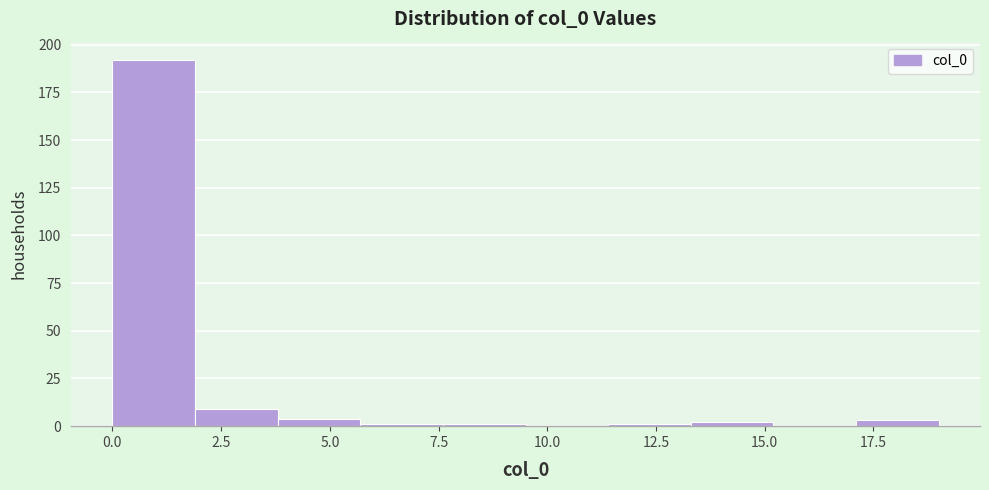

Read against the x-axis, roughly where is the centre of the tallest bar?

1.0